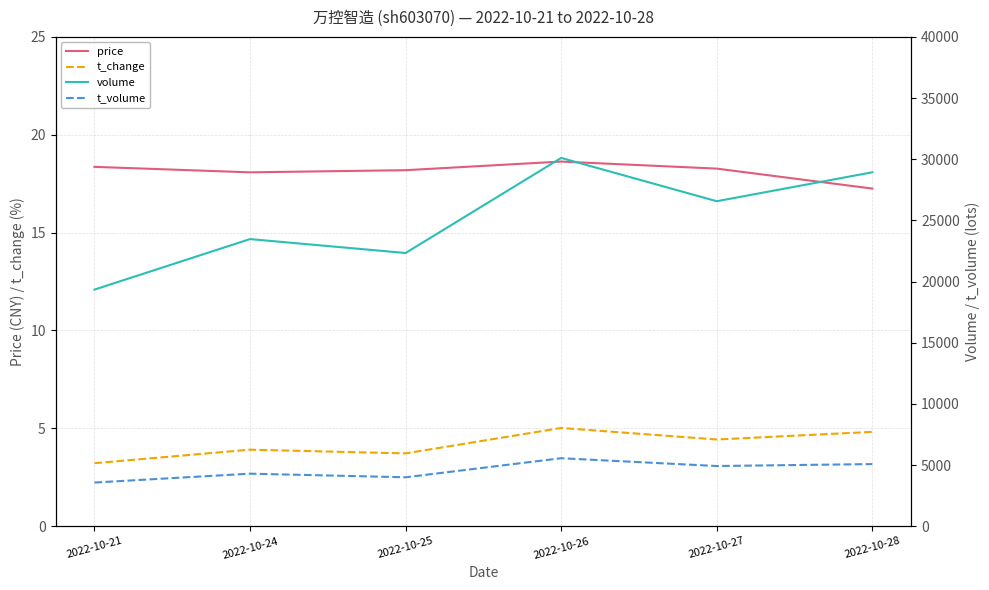

Rank the categories by price value from highest to lowest.

2022-10-26, 2022-10-21, 2022-10-27, 2022-10-25, 2022-10-24, 2022-10-28